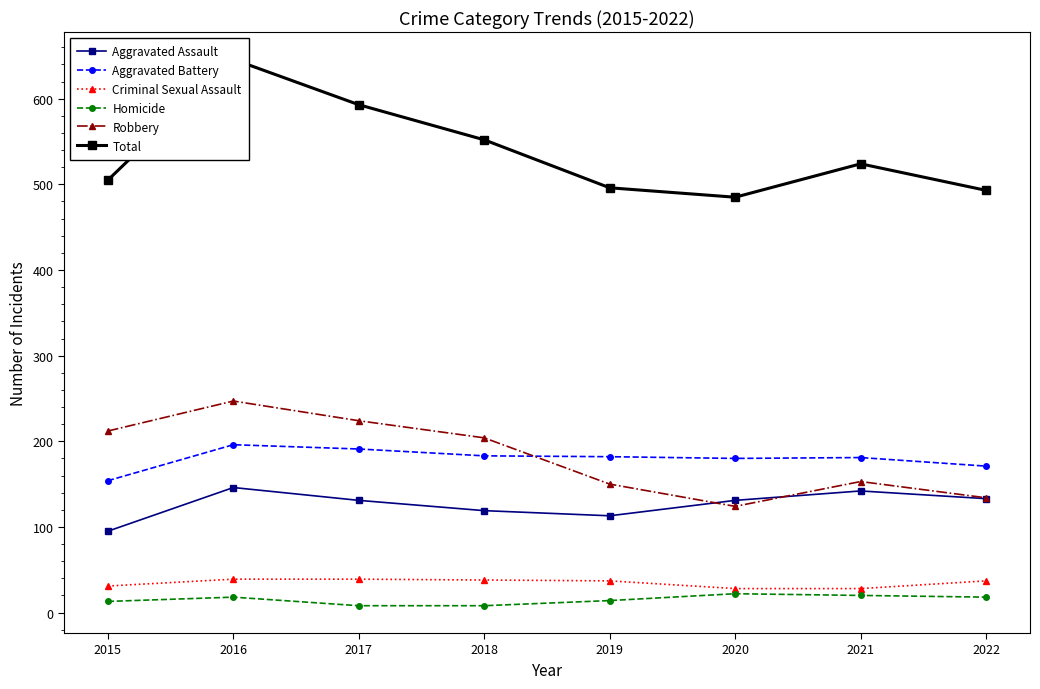

How many series are shown in this chart?

6